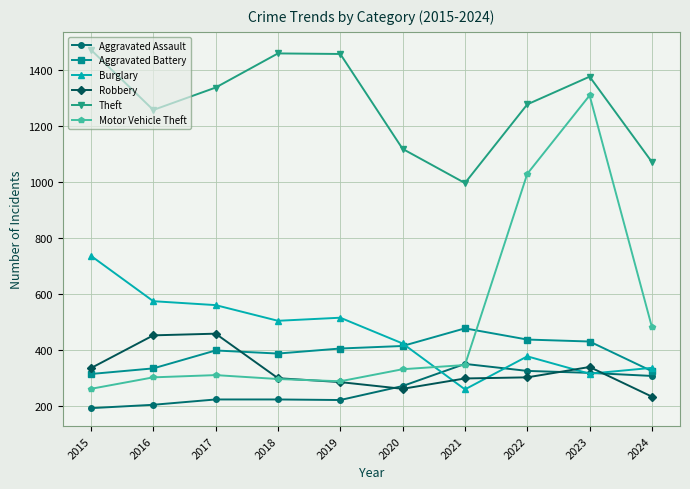

How many data points does each series have?

10